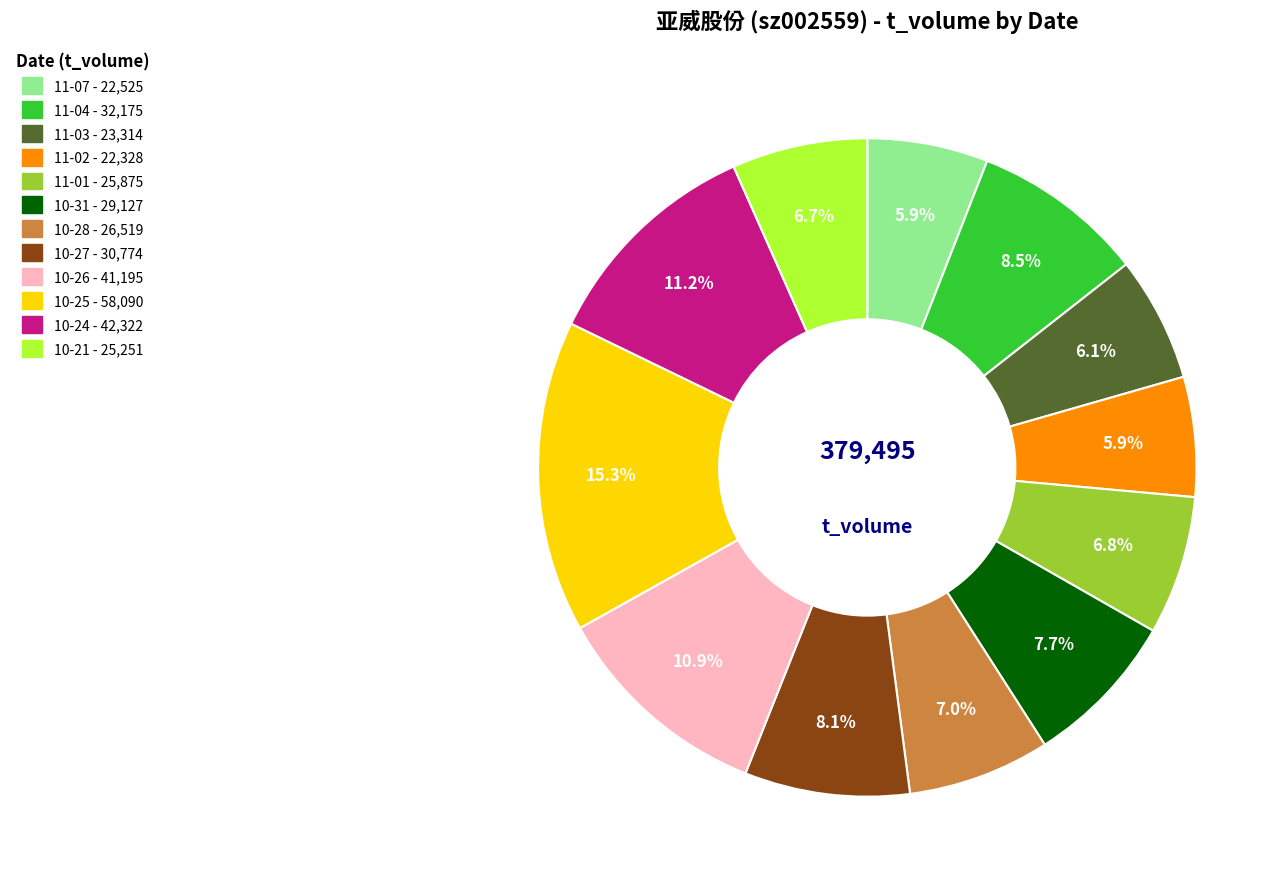

Is there any slice that represents more than half of the pie?

No